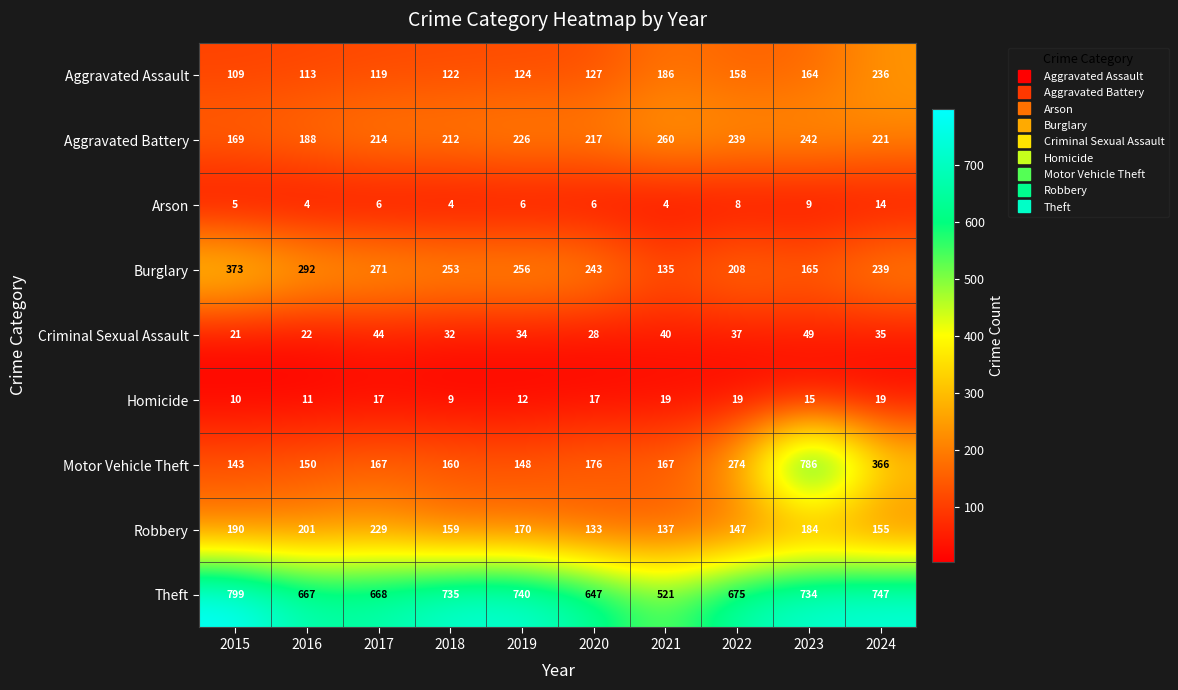

The value of Robbery at 2020 is 133. True or false?

True